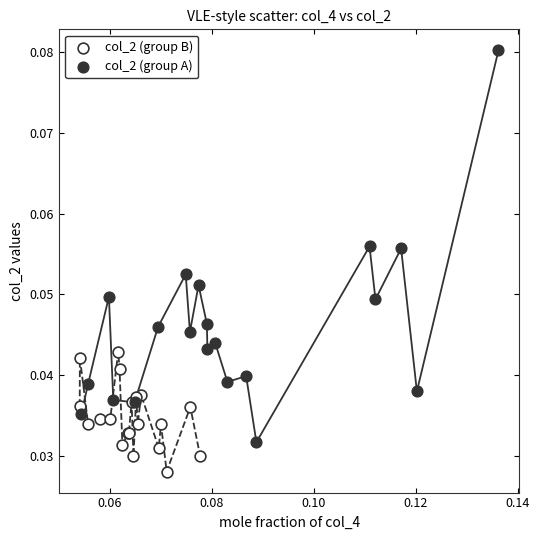

Which series has the largest Y range (max minus min)?

col_2 (group A)